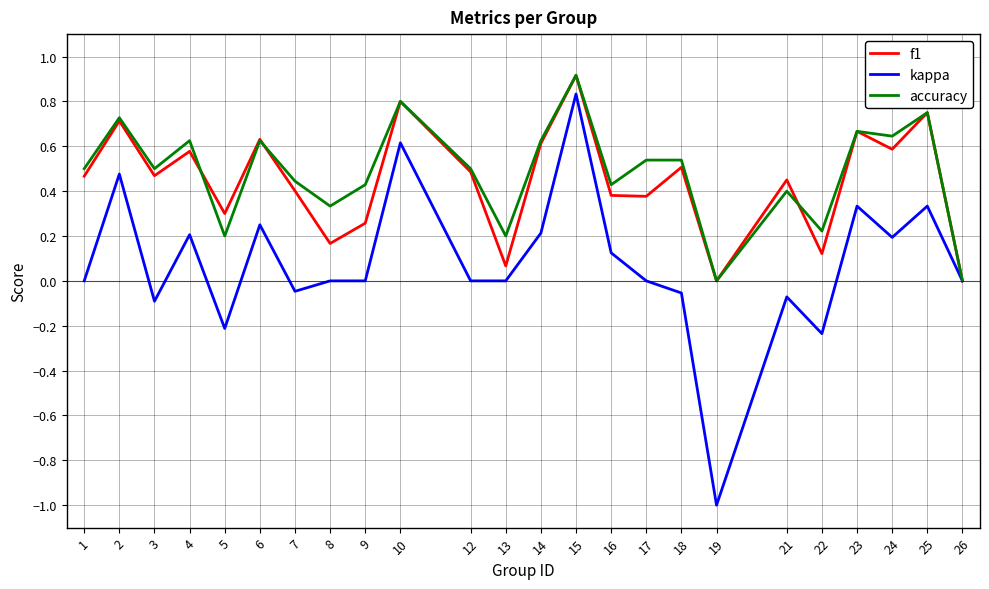

At which category does the chart reach its peak across all series?

15